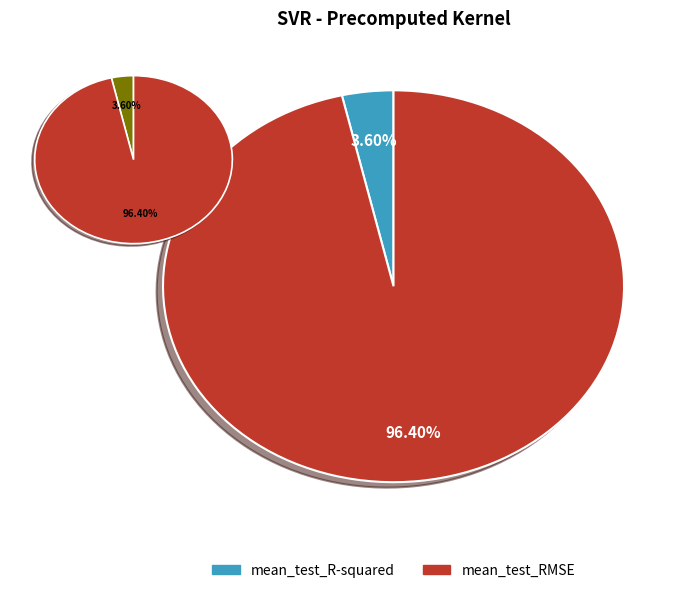

Combined, what portion of the pie is mean_test_RMSE and mean_test_R-squared?

100.0%